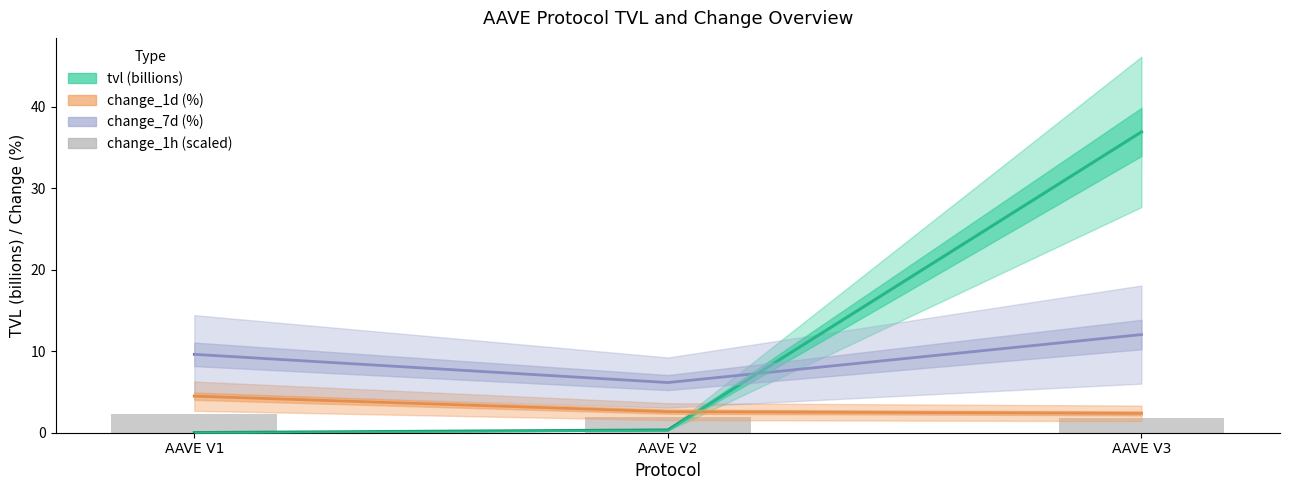

Is it true that change_7d (%) equals 6.2 at AAVE V2?

True